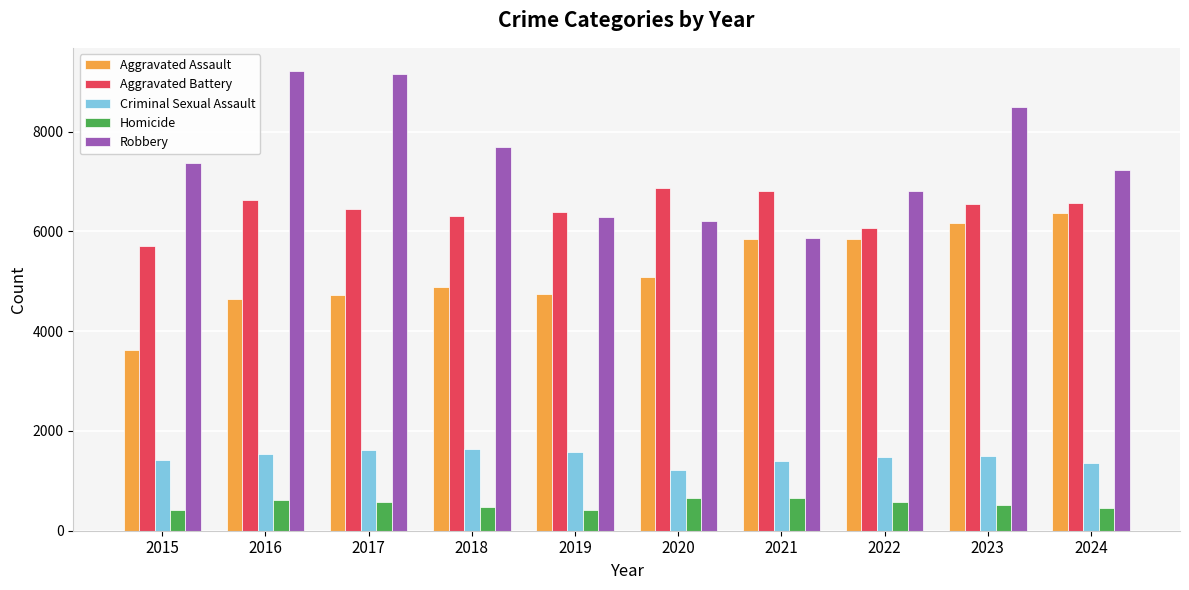

What are all the series names shown in the legend?

Aggravated Assault, Aggravated Battery, Criminal Sexual Assault, Homicide, Robbery